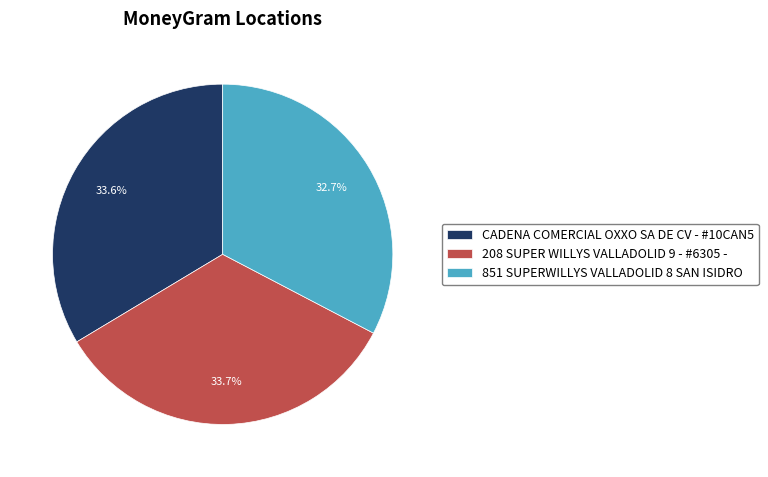

True or false: 208 SUPER WILLYS VALLADOLID 9 - #6305 - accounts for 23% of the total.

False